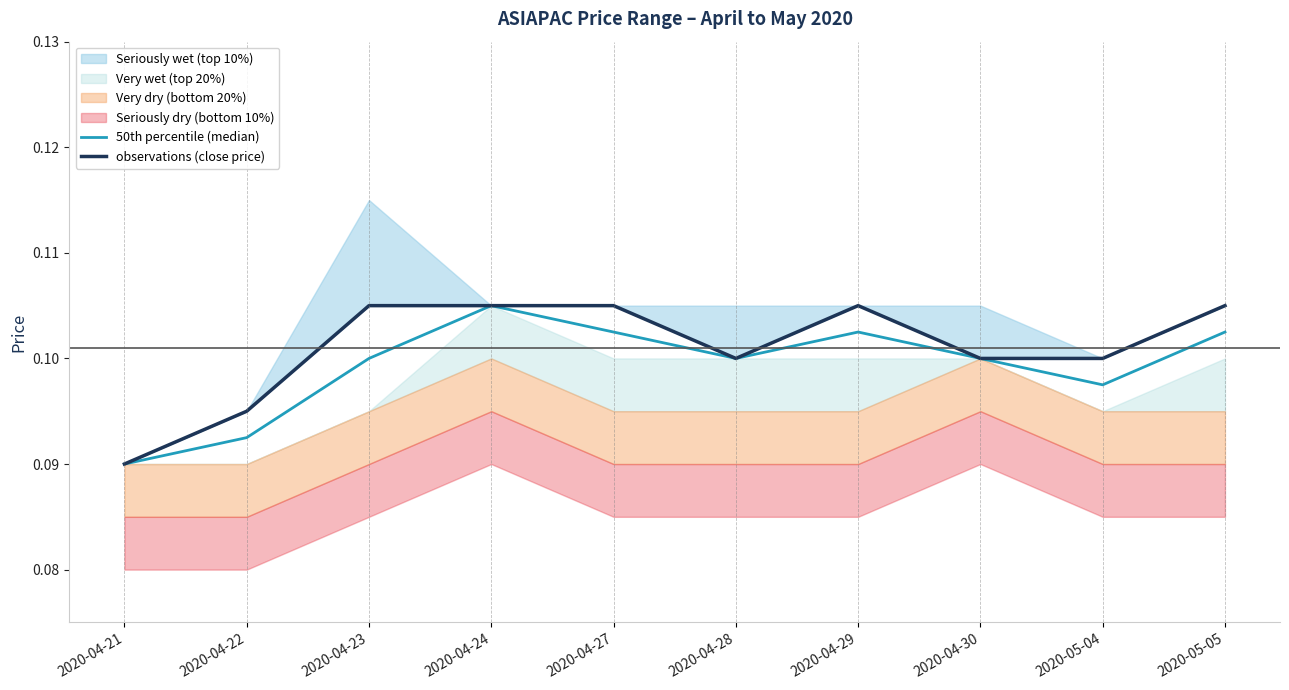

The 50th percentile (median) series shows 0.1 at 2020-04-21. True or false?

True